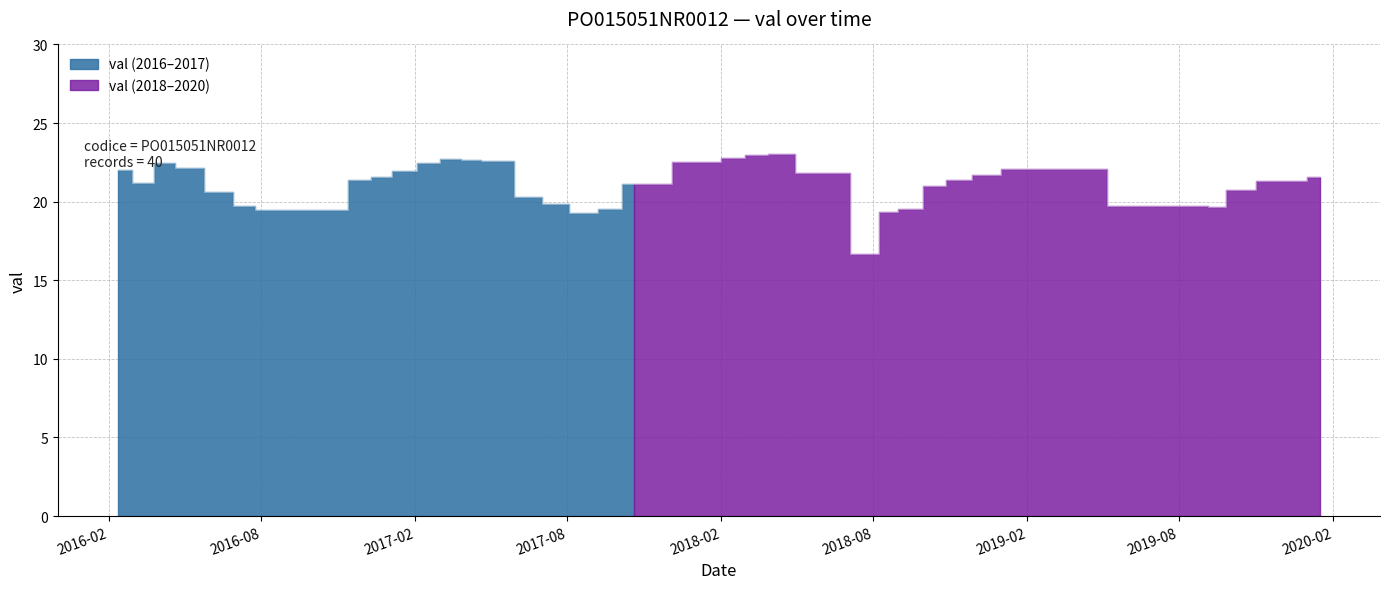

True or false: the data shows 9.5 at 2016-02-12.

False